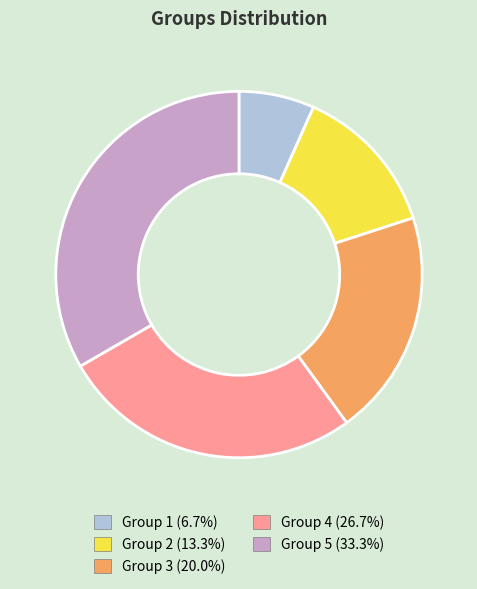

Does Group 5 represent more than half of the total?

No